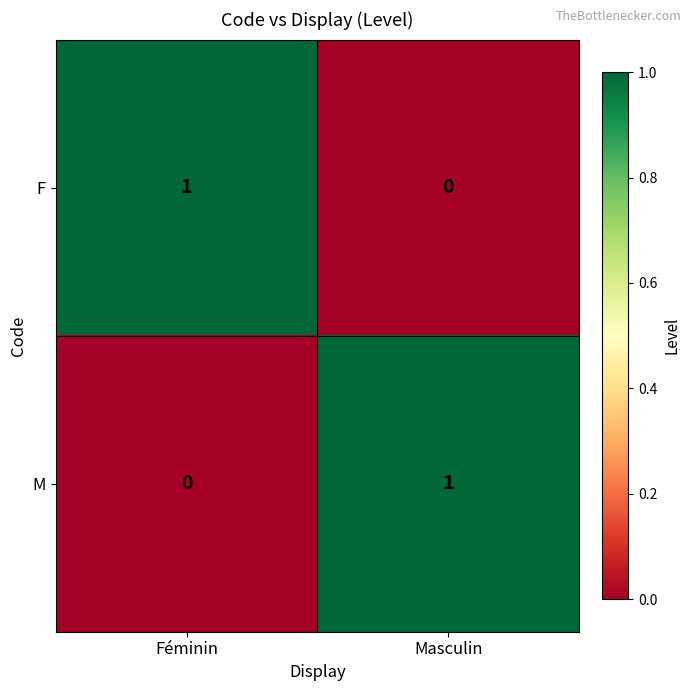

Rank the categories by M value from lowest to highest.

Féminin, Masculin